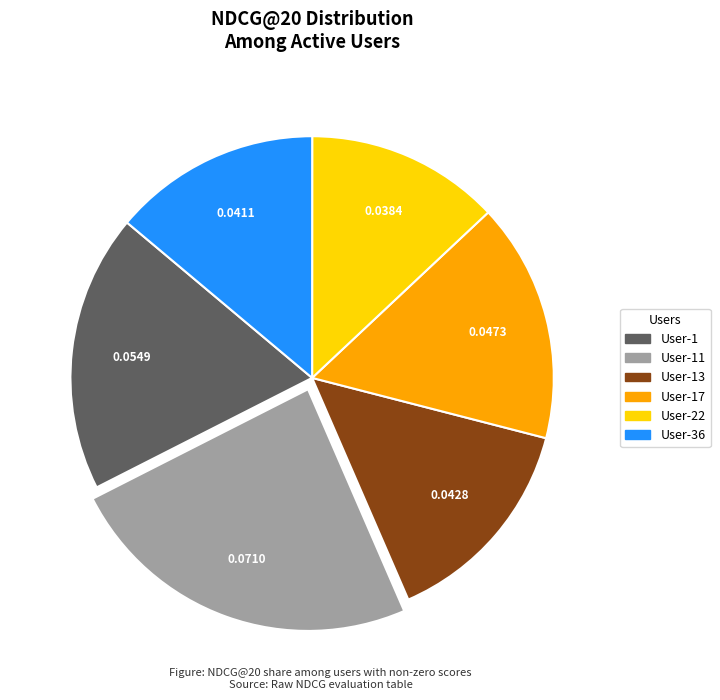

Is there a majority slice in this chart?

No